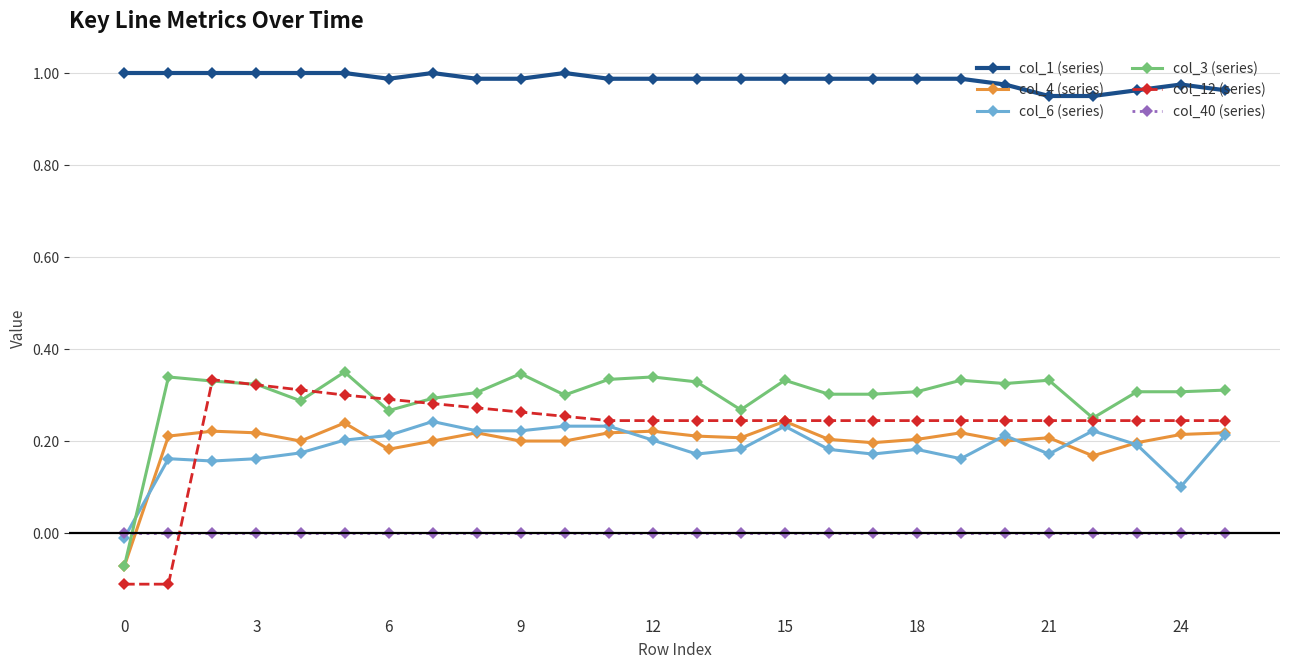

Count the col_12 (series) values in the range 0 to 1.

24